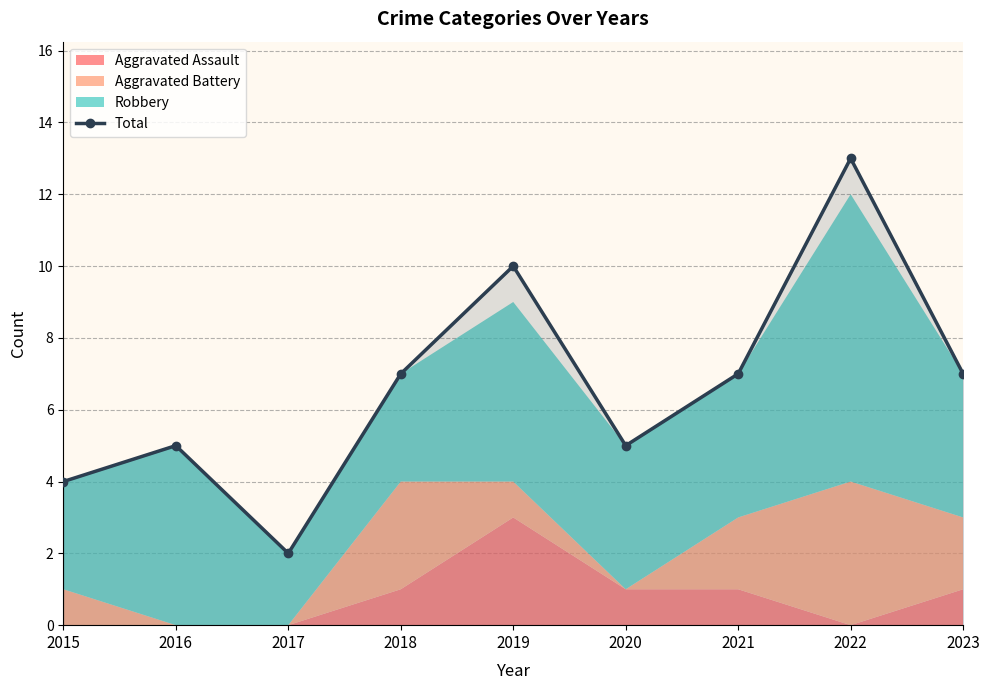

True or false: the data shows 7 at 2016.

False